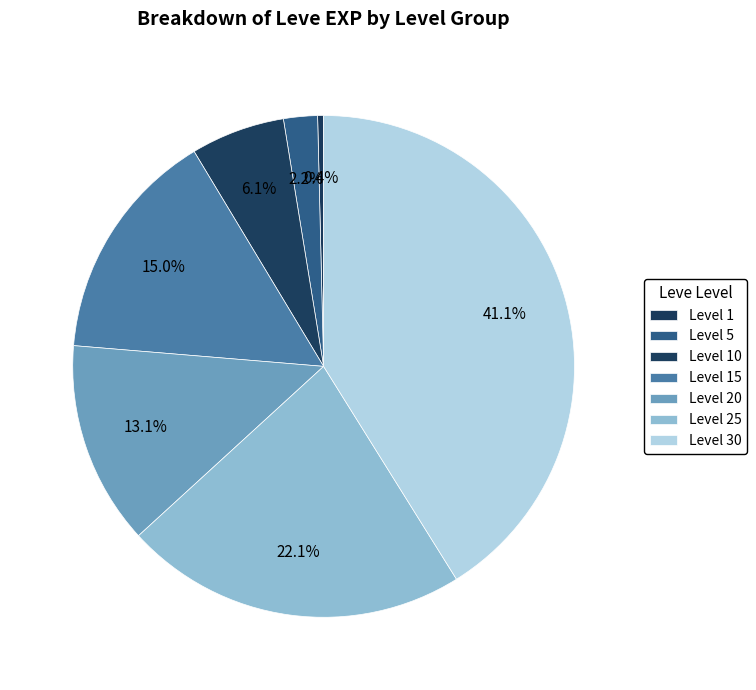

Does any single category account for the majority?

No